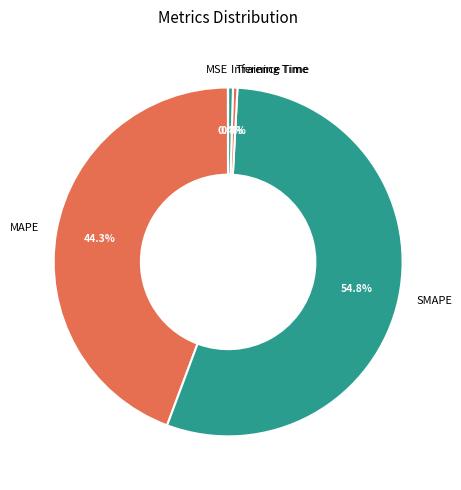

Which slice is the largest?

SMAPE